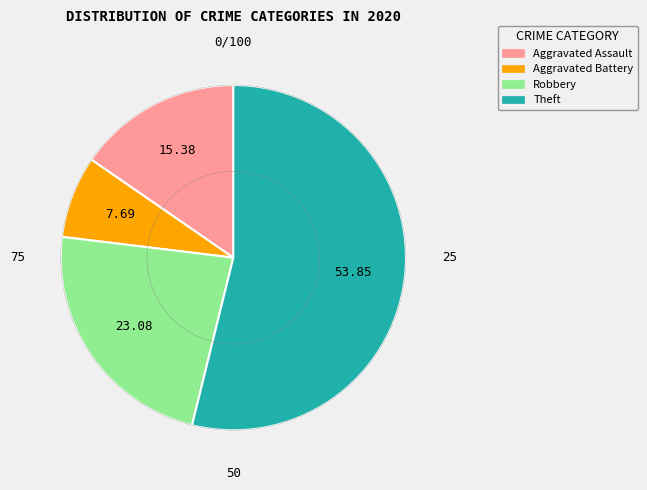

Rank the categories by value from lowest to highest.

Aggravated Battery, Aggravated Assault, Robbery, Theft